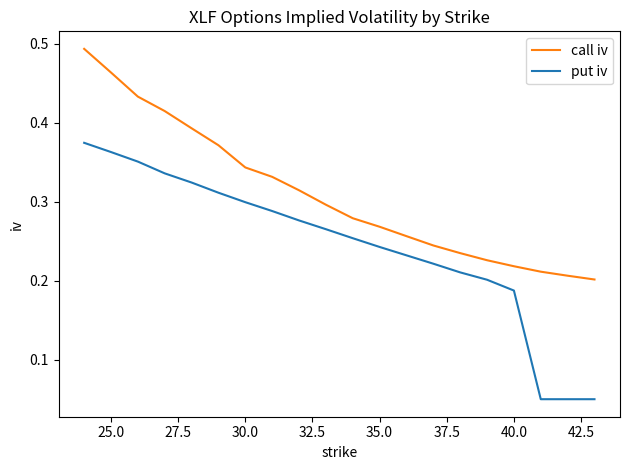

True or false: call iv and put iv intersect in this chart.

False